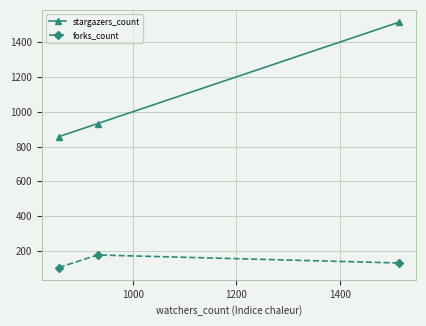

What is the value of the stargazers_count point at the 1st from the left?

857